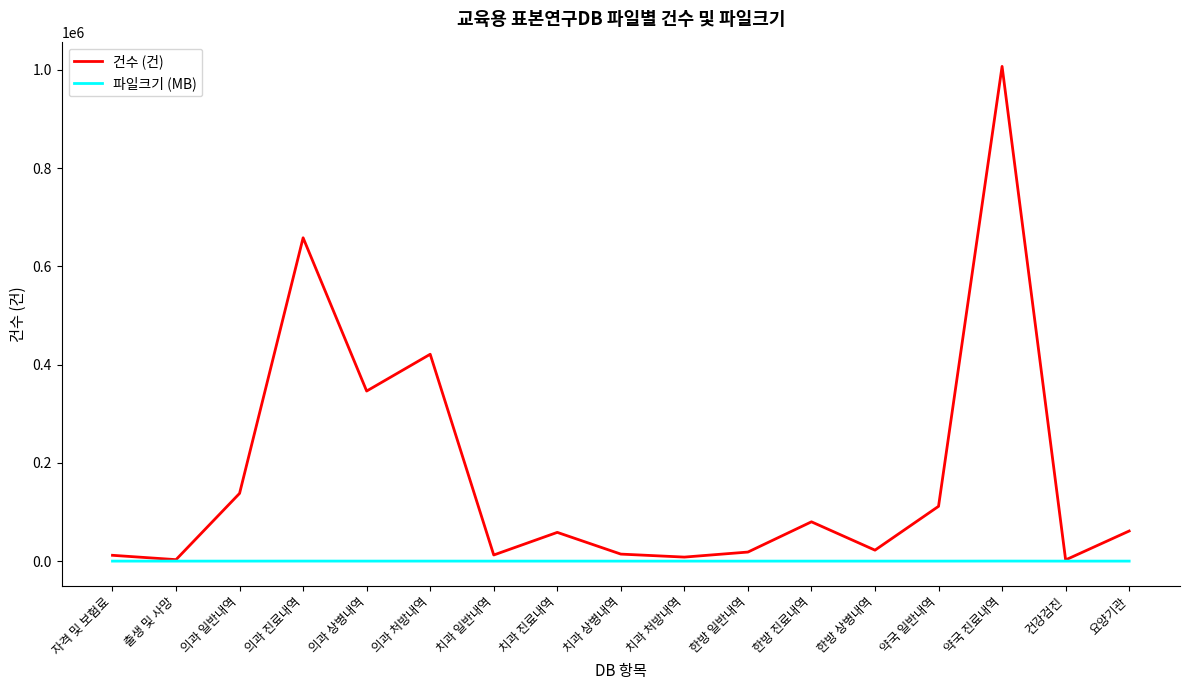

Rank the series by their average value, from highest to lowest.

건수 (건), 파일크기 (MB)